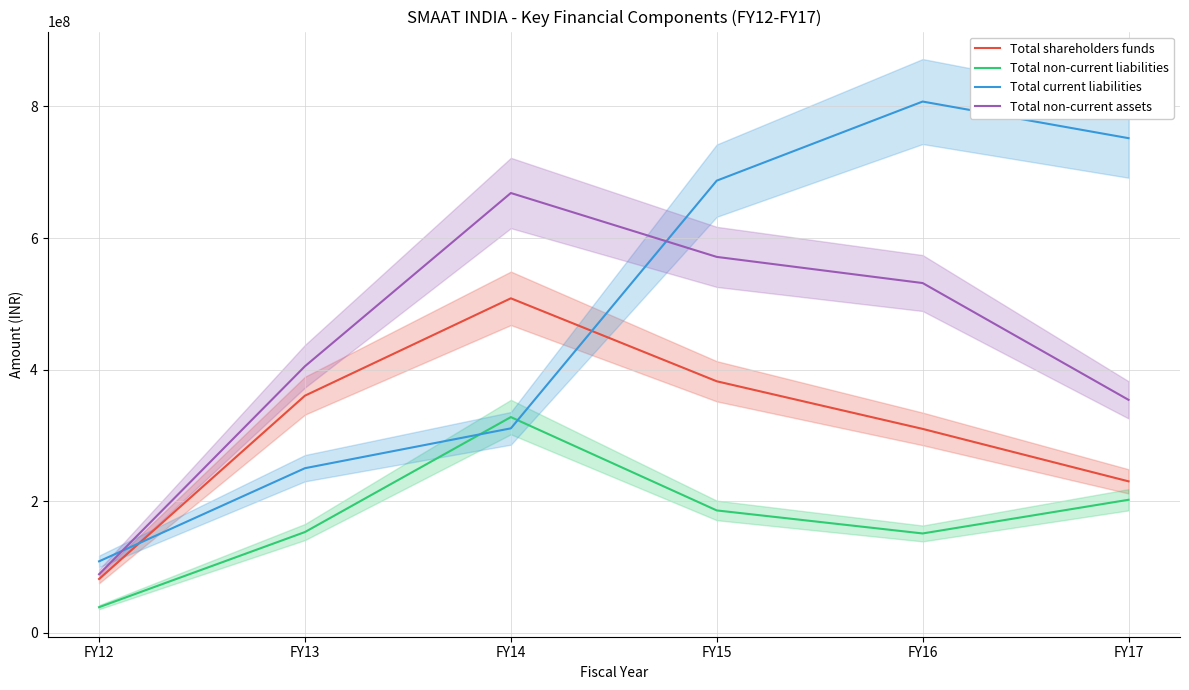

What is the difference between the second highest and second lowest values in the Total non-current liabilities series?

51203968